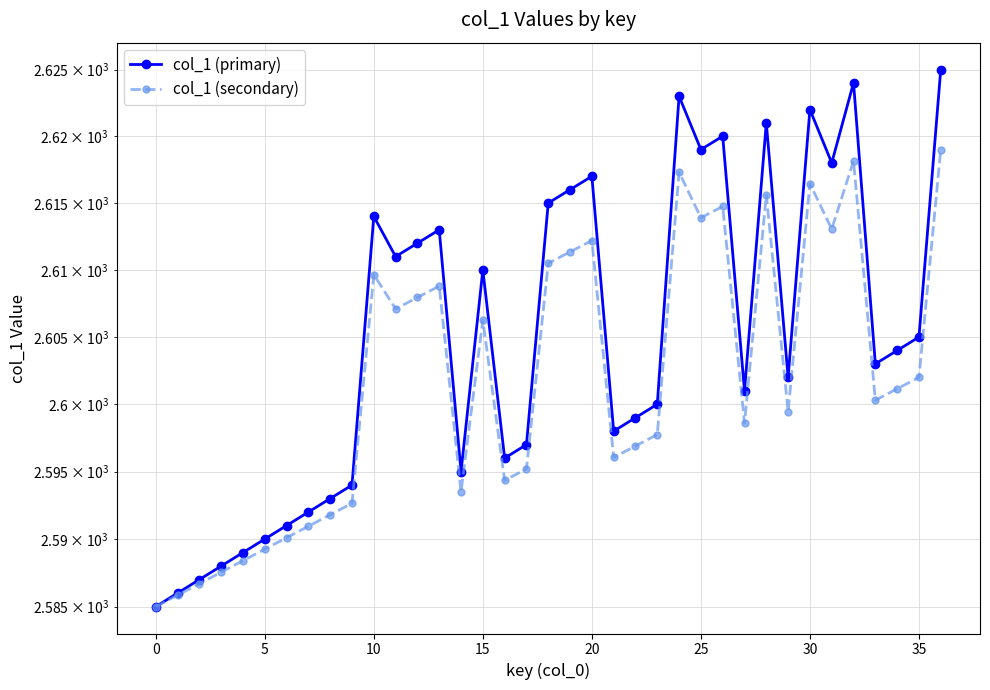

What are all the series names shown in the legend?

col_1 (primary), col_1 (secondary)